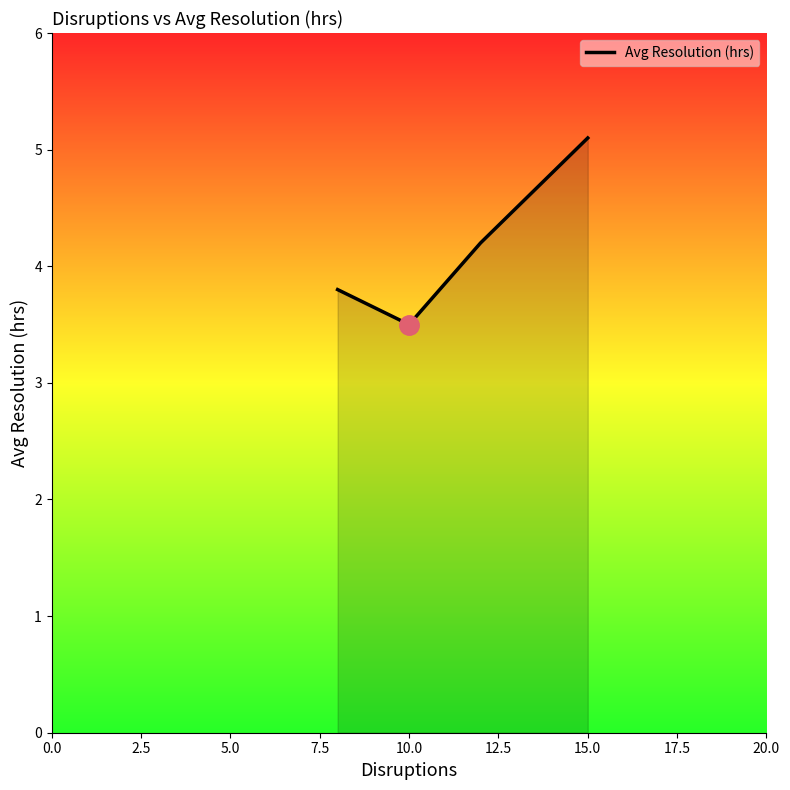

What is the sum of all values?

16.6